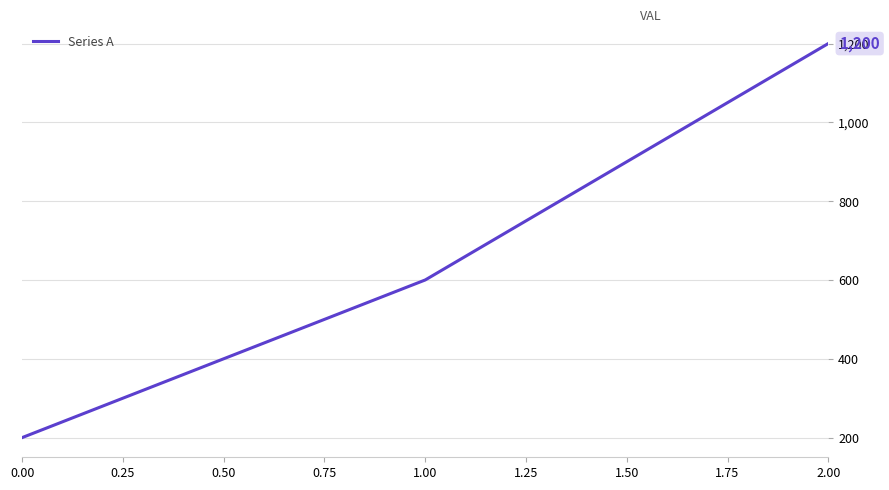

Approximately how many times larger is the value at 0.00 compared to 1.00?

0.3